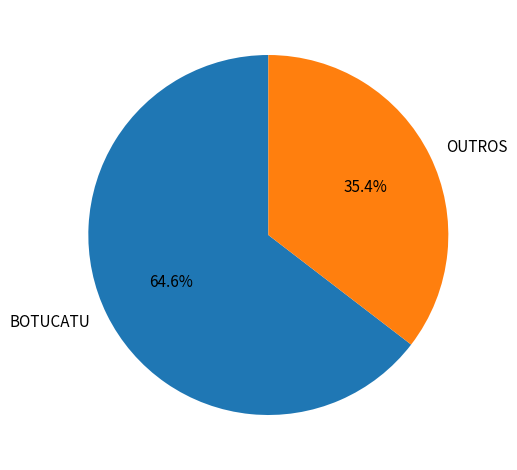

Is there a majority slice in this chart?

Yes